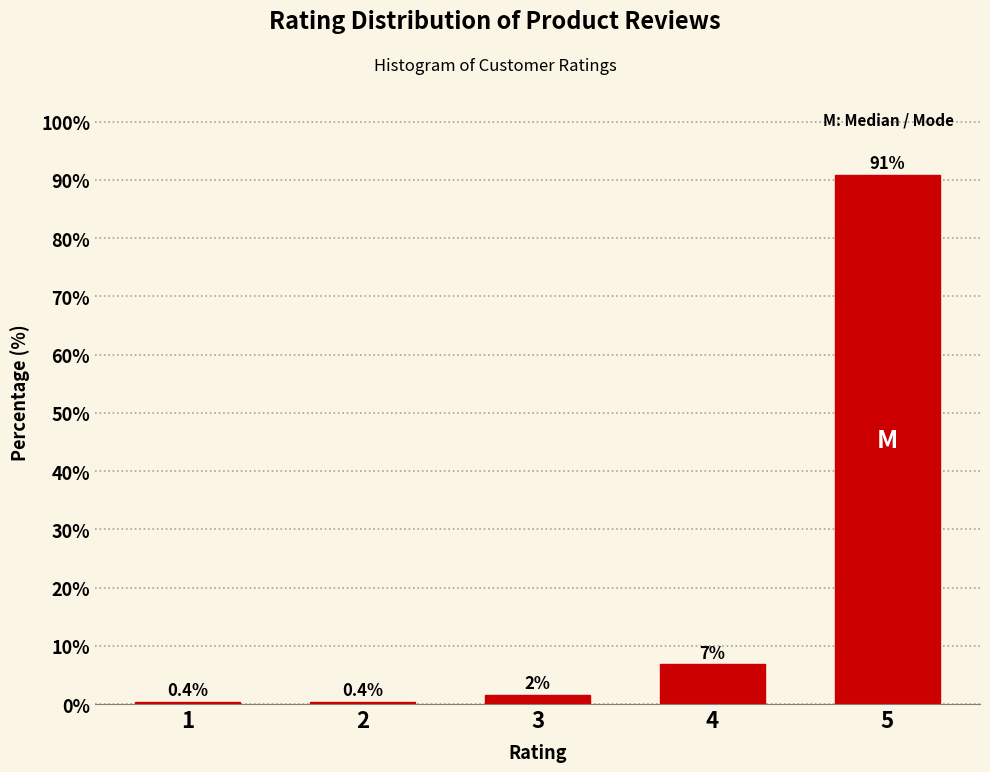

Reading left to right, list all the values displayed in this chart.

0.4	0.4	1.6	6.8	90.8